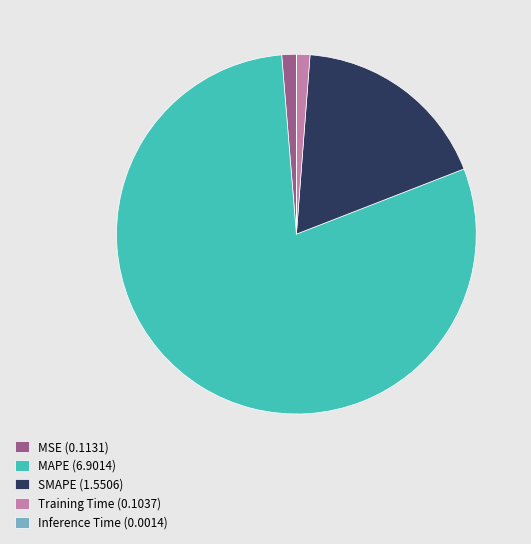

Which has a higher value, SMAPE (1.5506) or MAPE (6.9014)?

MAPE (6.9014)